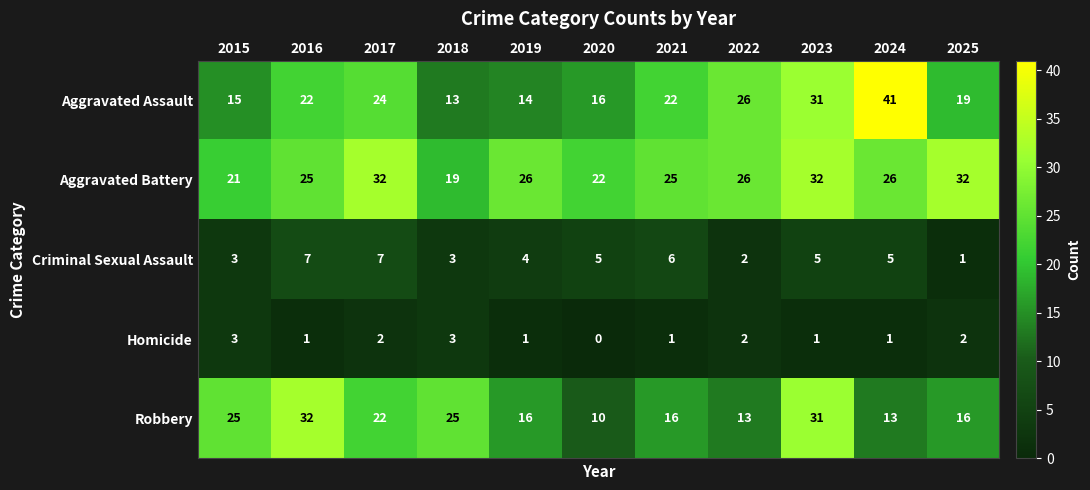

What is the difference between the maximum and second lowest values in the Aggravated Battery series?

11